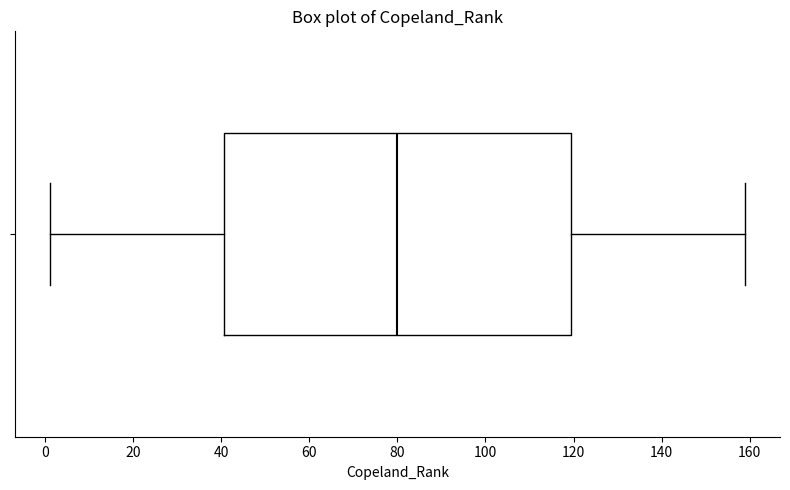

Read this box plot against the x-axis: the position of the median line, the range covered by the box, and the ends of both whiskers. The values are not printed on the chart, so give them approximately, as read against the axis.

median 80, box 40 to 120, whiskers 2 to 160